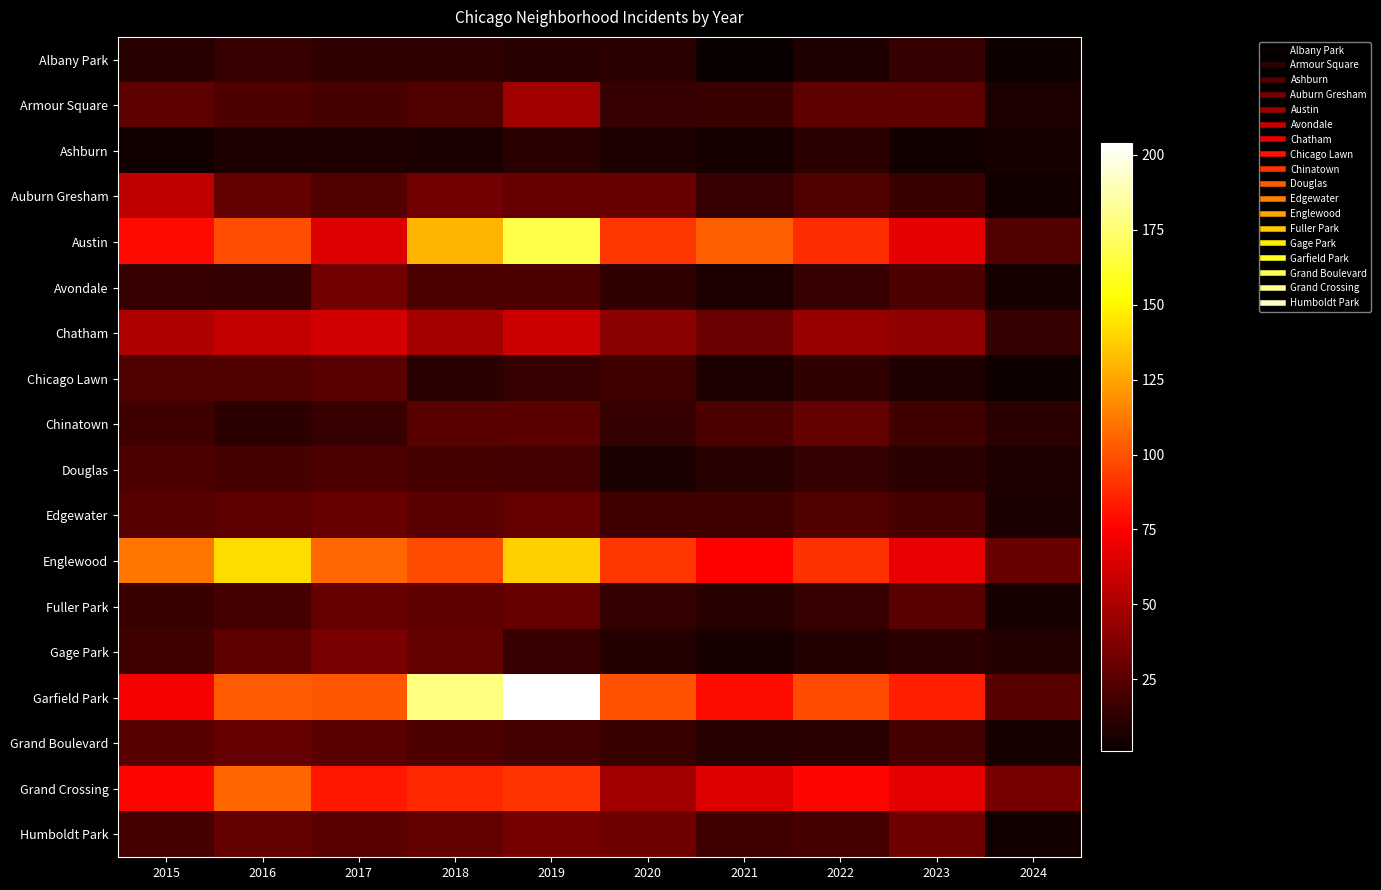

At 2022, list the series in order from smallest to largest.

Albany Park, Gage Park, Ashburn, Grand Boulevard, Chicago Lawn, Douglas, Avondale, Fuller Park, Humboldt Park, Auburn Gresham, Edgewater, Armour Square, Chinatown, Chatham, Grand Crossing, Austin, Englewood, Garfield Park